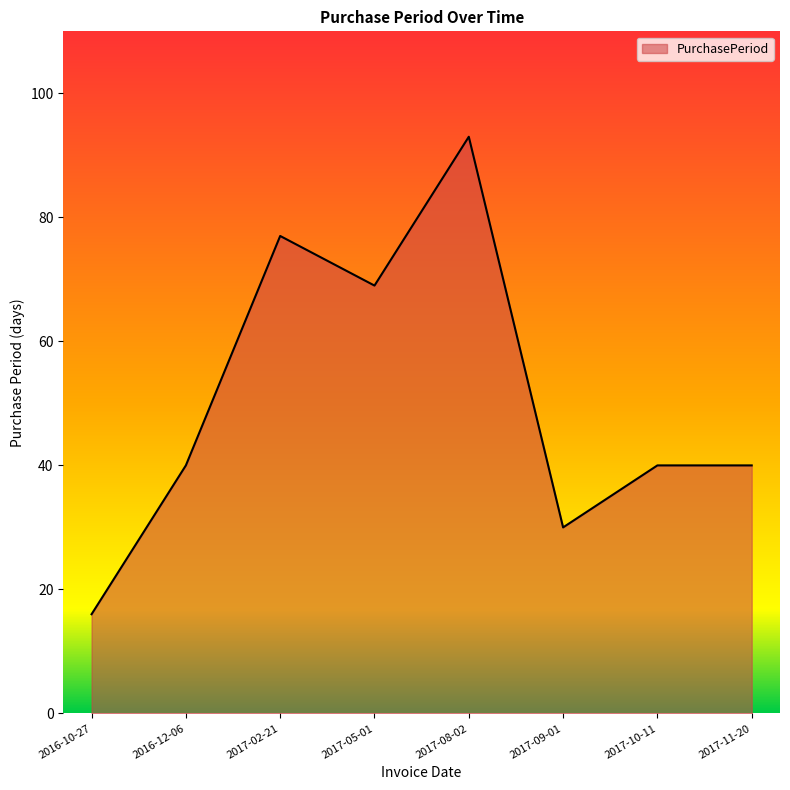

Reading left to right, transcribe all the data shown in this chart.

16	40	77	69	93	30	40	40